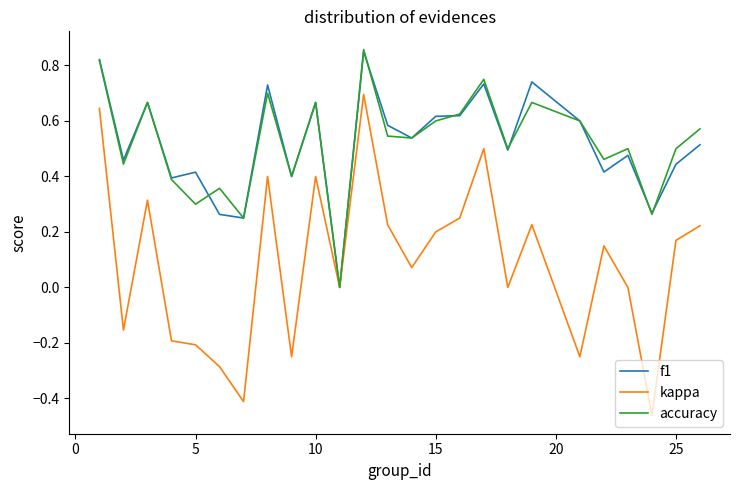

Which series has the largest range (max minus min)?

kappa